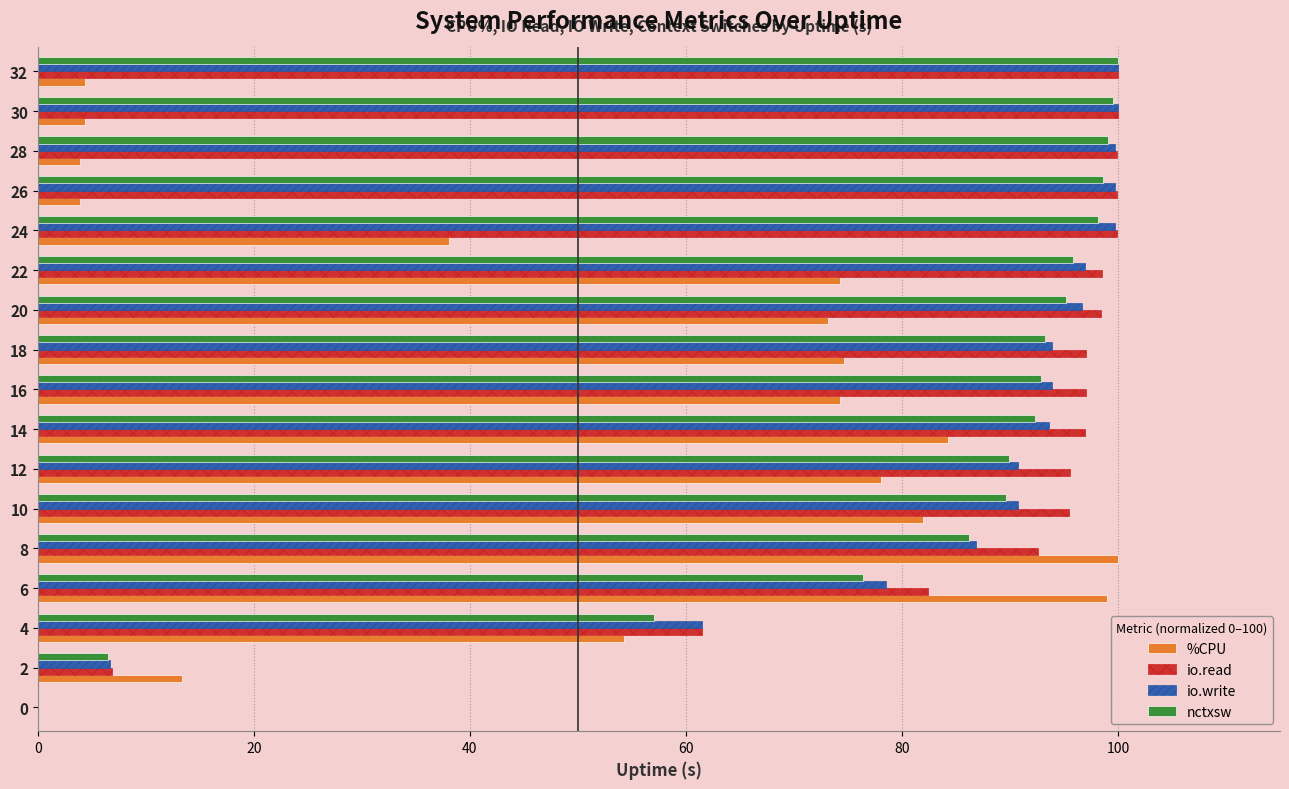

What is the total value across all series at 26?

302.1